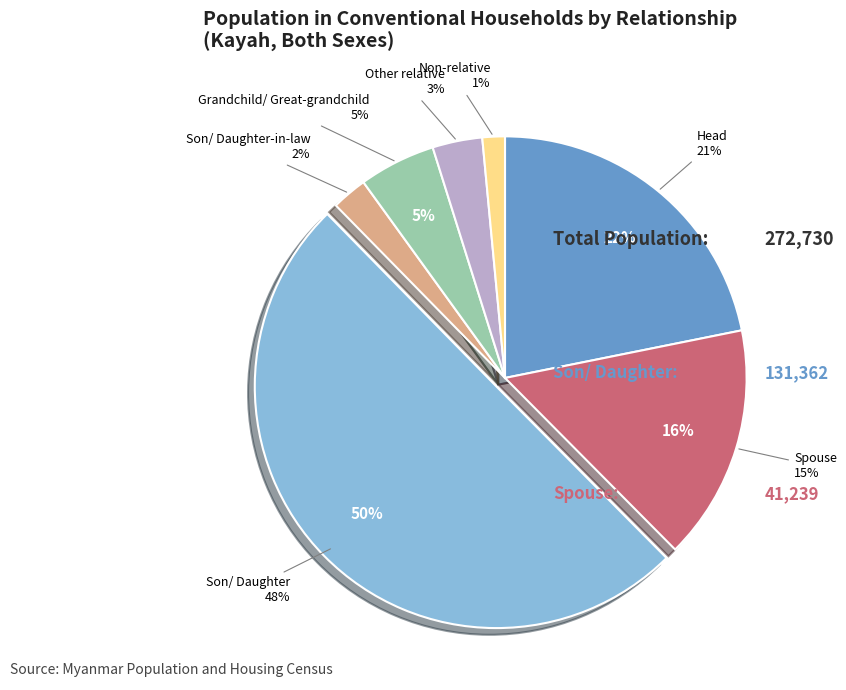

The Other relative slice represents 3% of the pie. True or false?

True